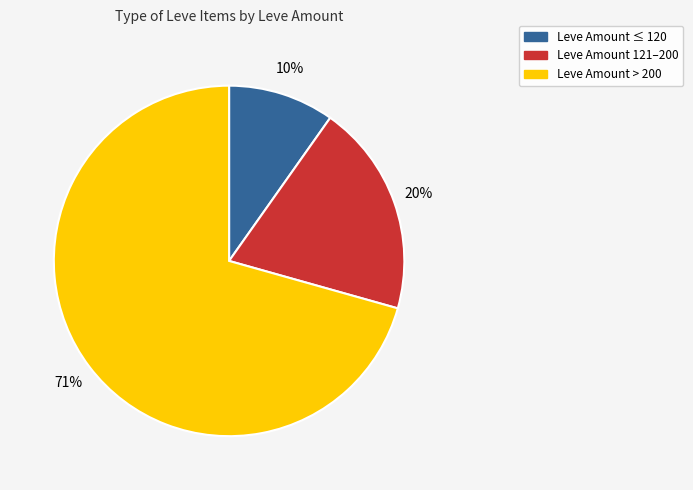

Is there a majority slice in this chart?

Yes